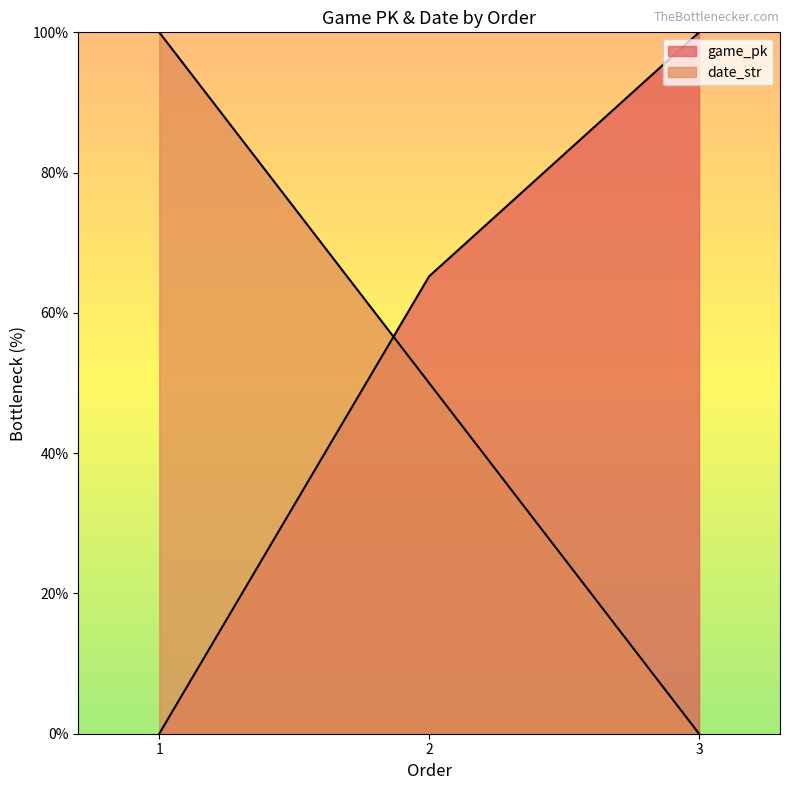

Which series has the largest total across all categories?

game_pk